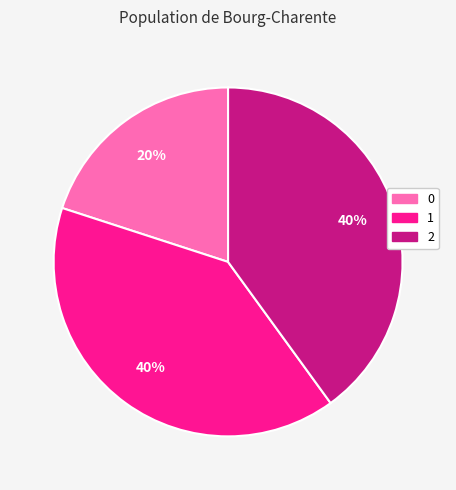

Is it true that 1 is 40% of the pie?

True